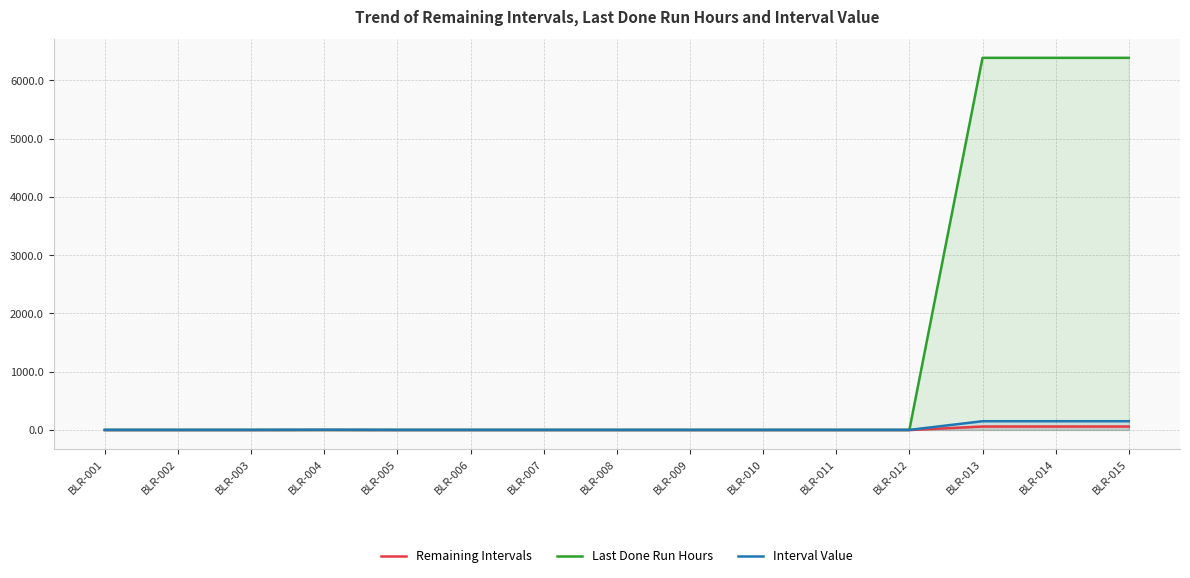

Is the value of Remaining Intervals at BLR-010 greater than the value of Last Done Run Hours at BLR-009?

No